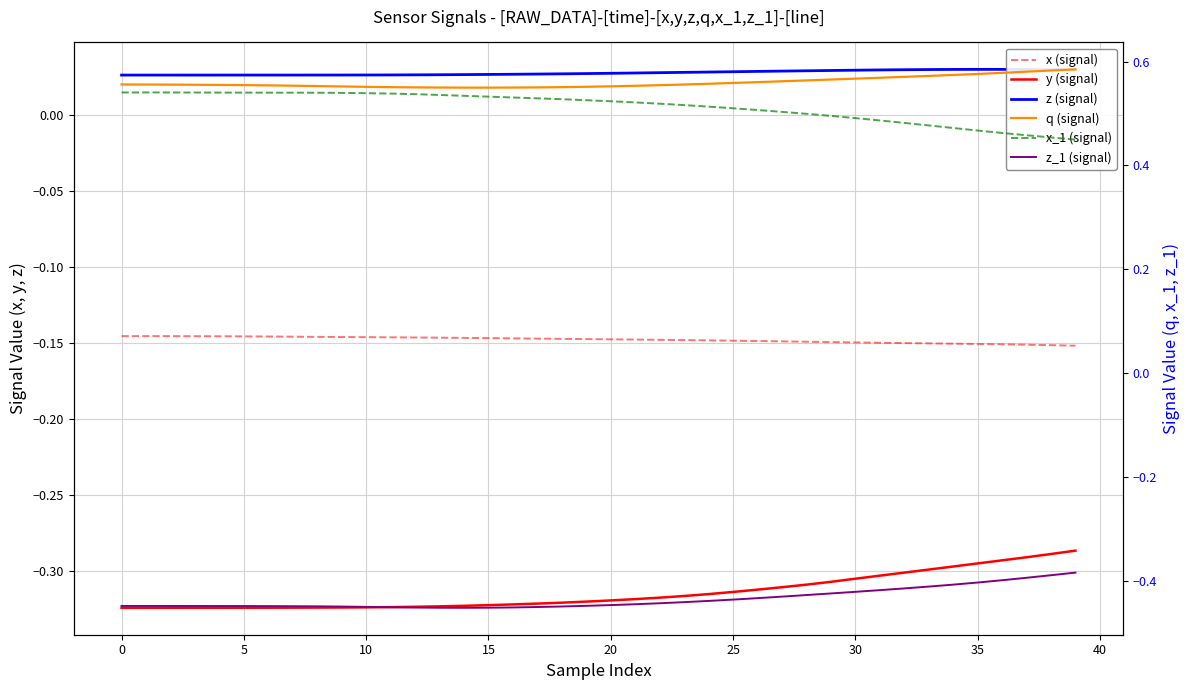

Count the number of categories in the chart.

40